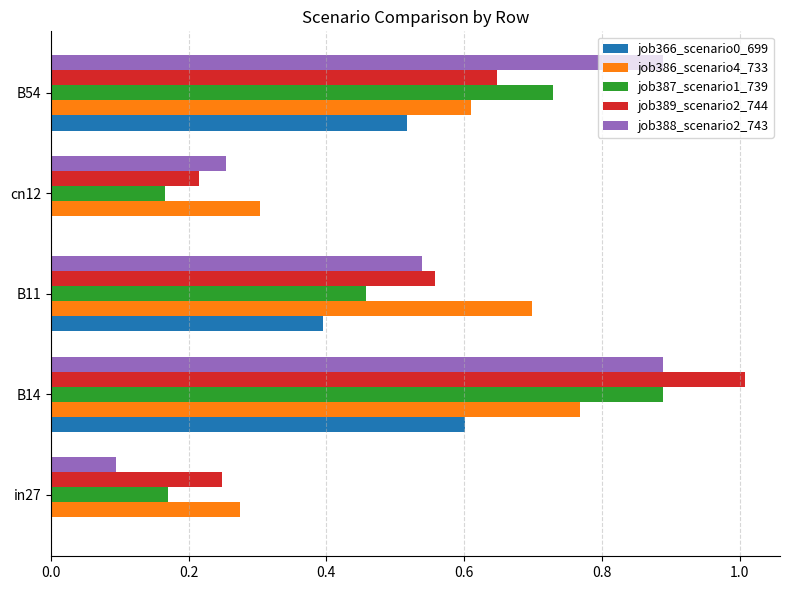

What is the sum of all job386_scenario4_733 values?

2.7